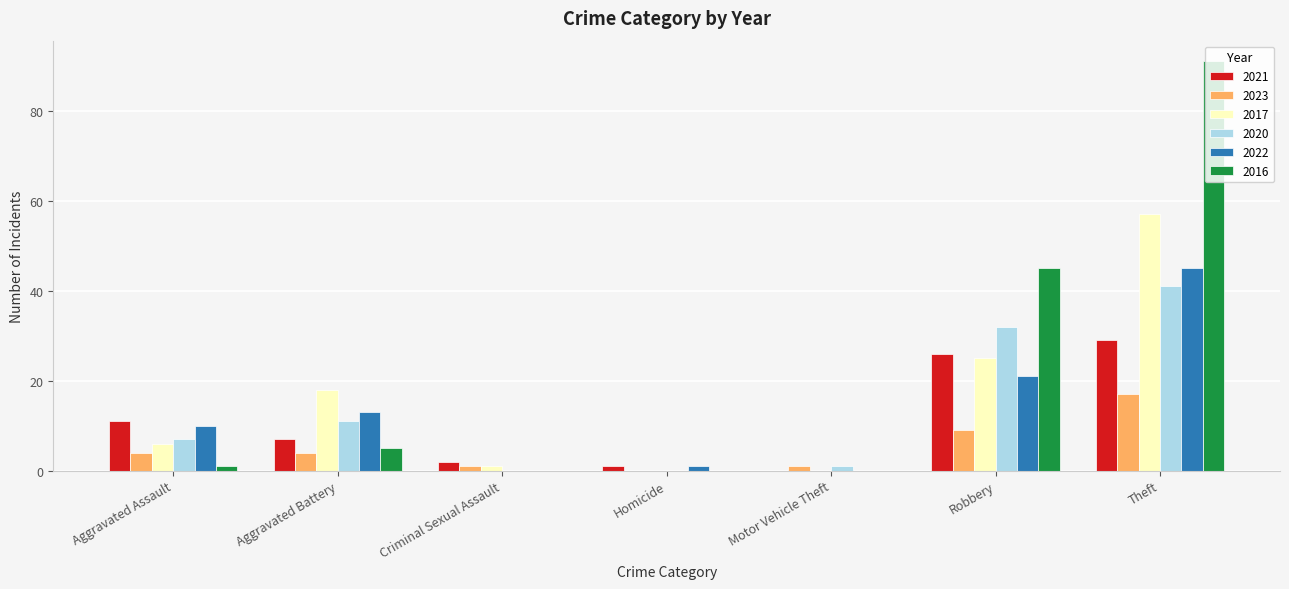

Is it true that 2020 equals 0 at Criminal Sexual Assault?

True